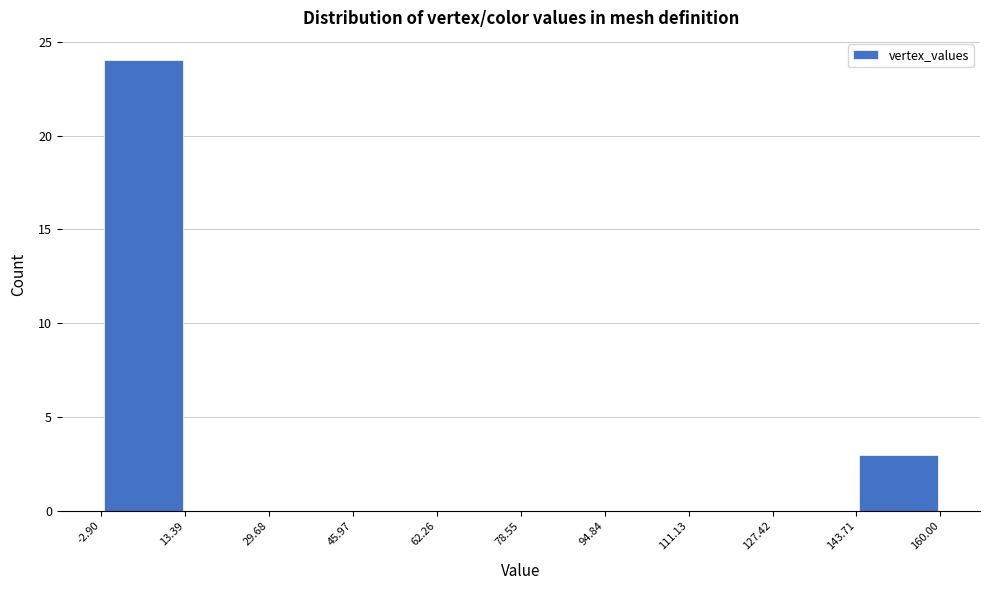

Reading left to right, list every bar in this chart as the range it spans on the x-axis followed by its height. The values are not printed on the chart, so give them approximately, as read against the axis.

-2.90 to 13.39: 24
13.39 to 29.68: 0
29.68 to 45.97: 0
45.97 to 62.26: 0
62.26 to 78.55: 0
78.55 to 94.84: 0
94.84 to 111.13: 0
111.13 to 127.42: 0
127.42 to 143.71: 0
143.71 to 160.00: 3